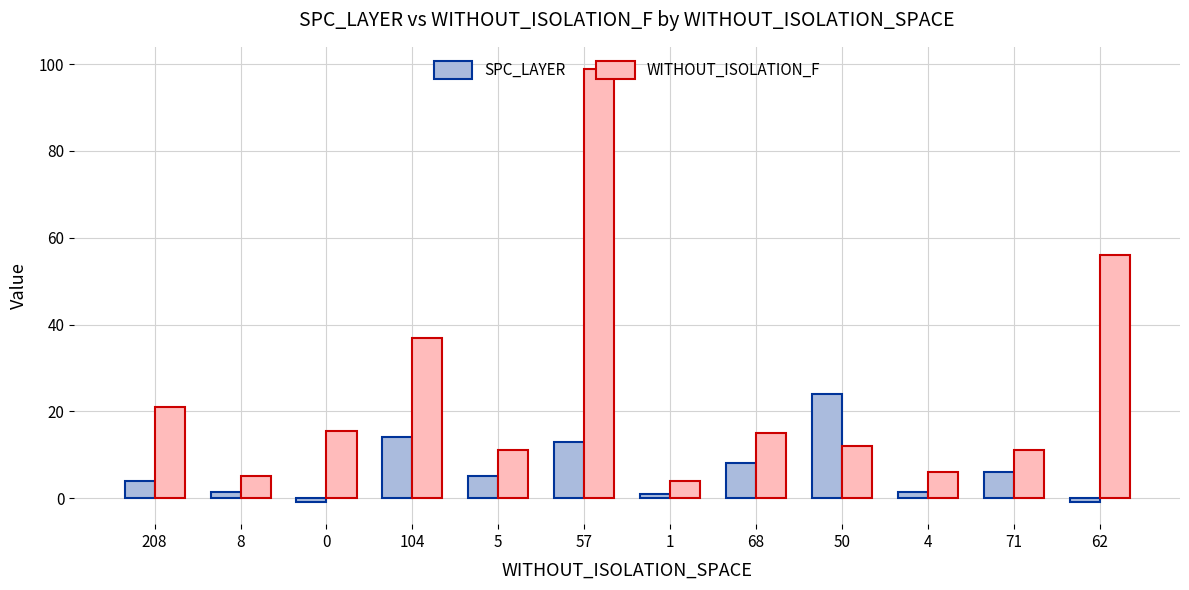

True or false: SPC_LAYER has a value of 24.0 at 50.

True